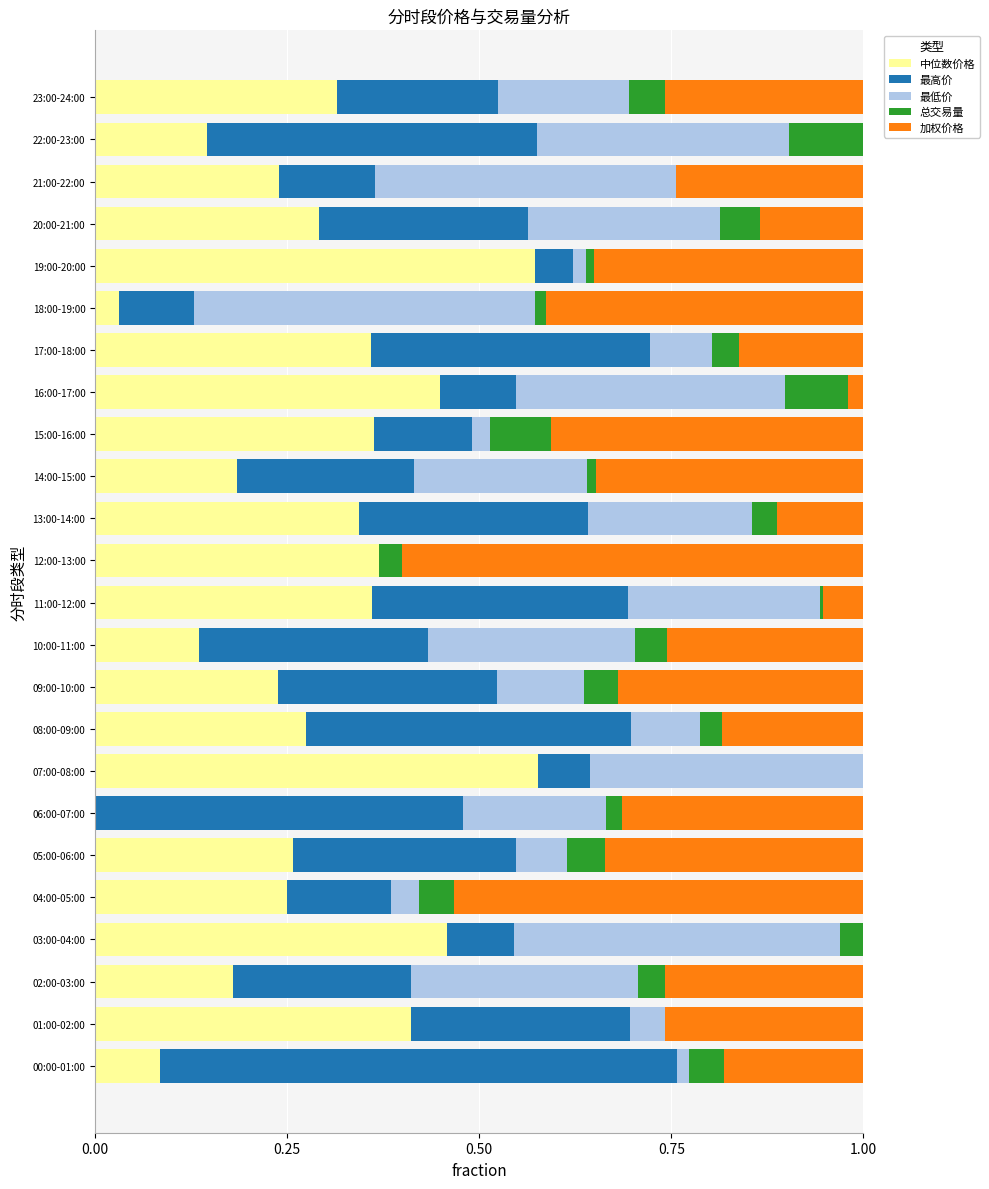

What is the total value across all series at 05:00-06:00?

1.0